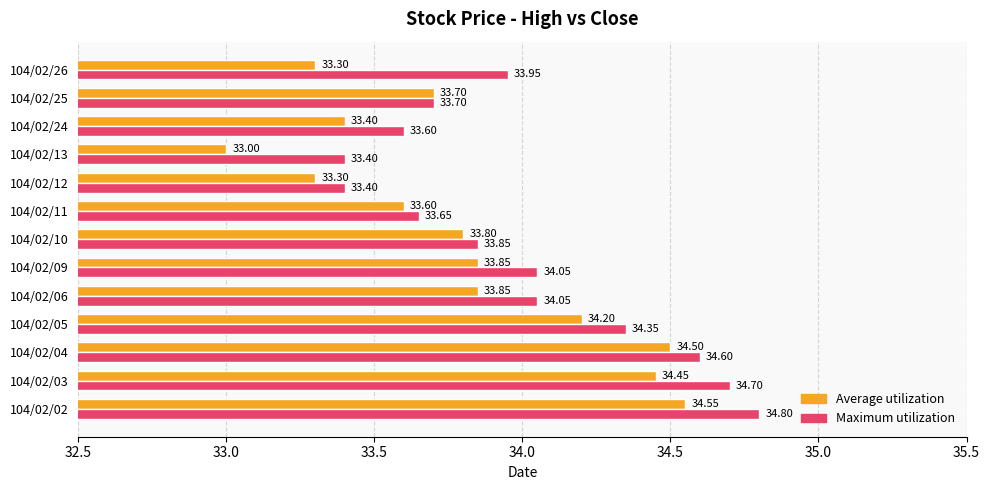

What is the maximum value shown in the chart?

34.8